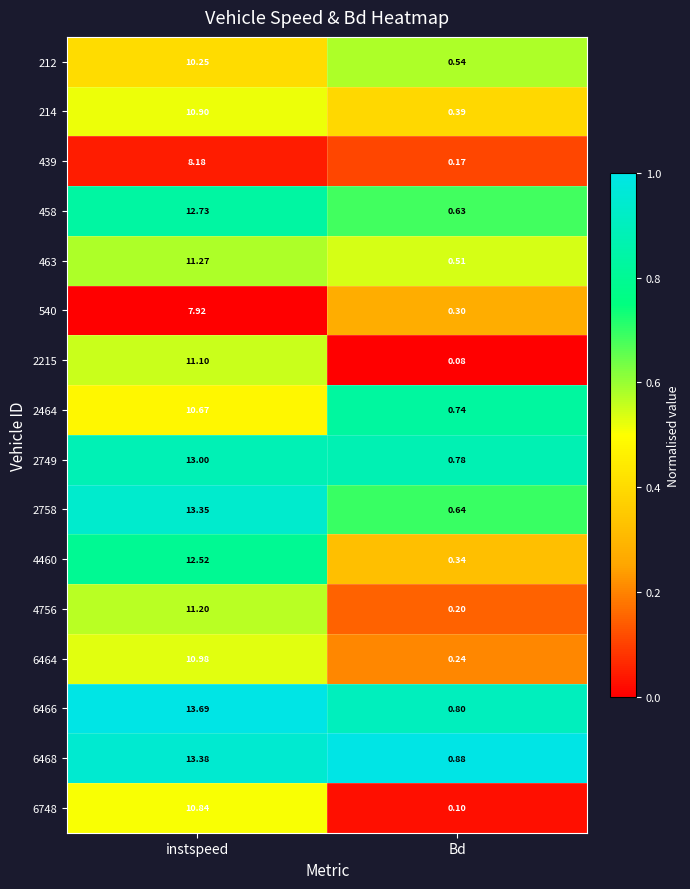

Rank the series by their maximum value, from lowest to highest.

540, 439, 212, 2464, 6748, 214, 6464, 2215, 4756, 463, 4460, 458, 2749, 2758, 6468, 6466